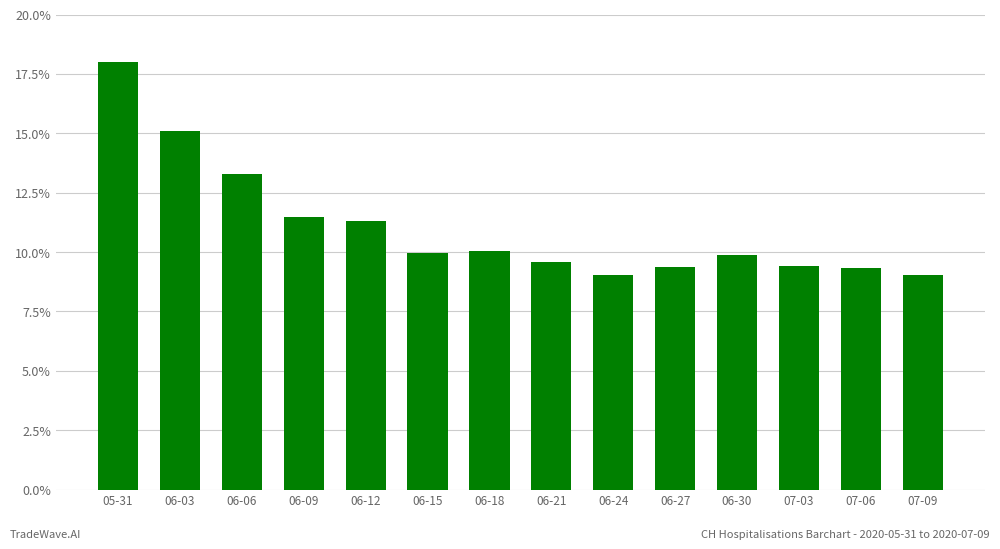

What is the difference between the maximum and minimum values?

9.0